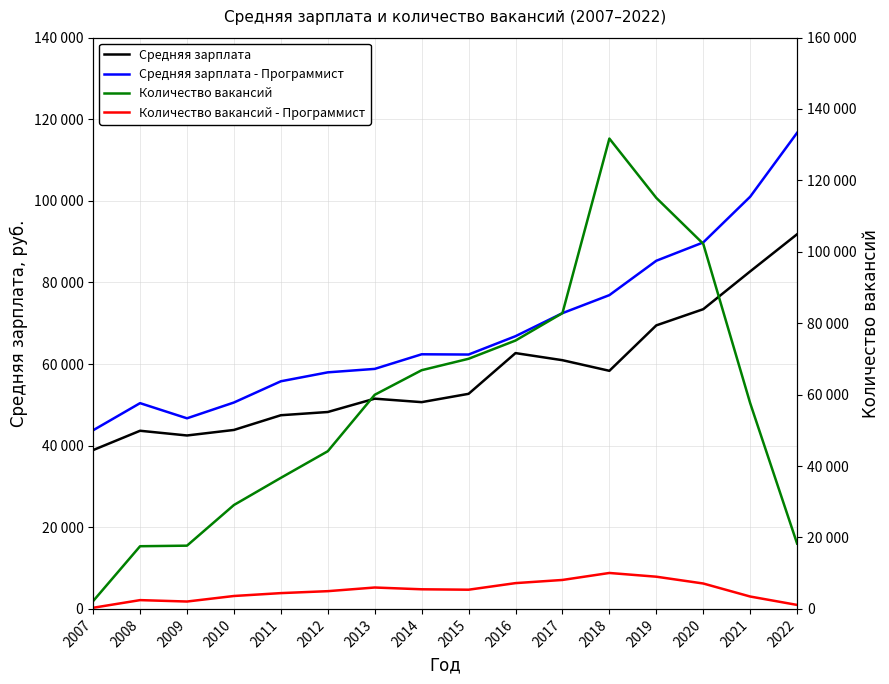

Is it true that Средняя зарплата equals 28106 at 2010?

False